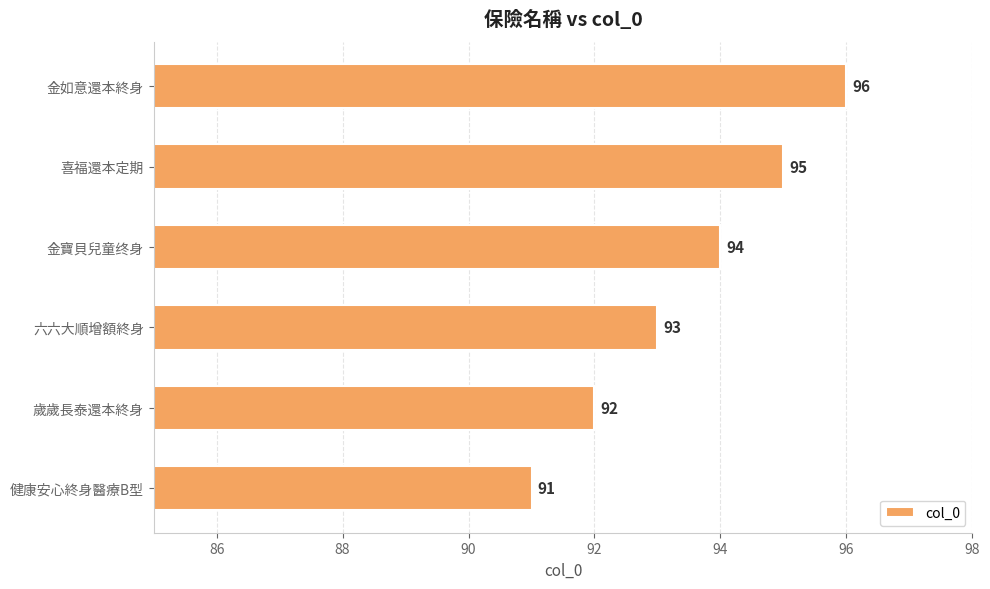

Reading bottom to top, what are all the values shown in this chart?

健康安心終身醫療B型=91	歲歲長泰還本終身=92	六六大順增額終身=93	金寶貝兒童终身=94	喜福還本定期=95	金如意還本終身=96